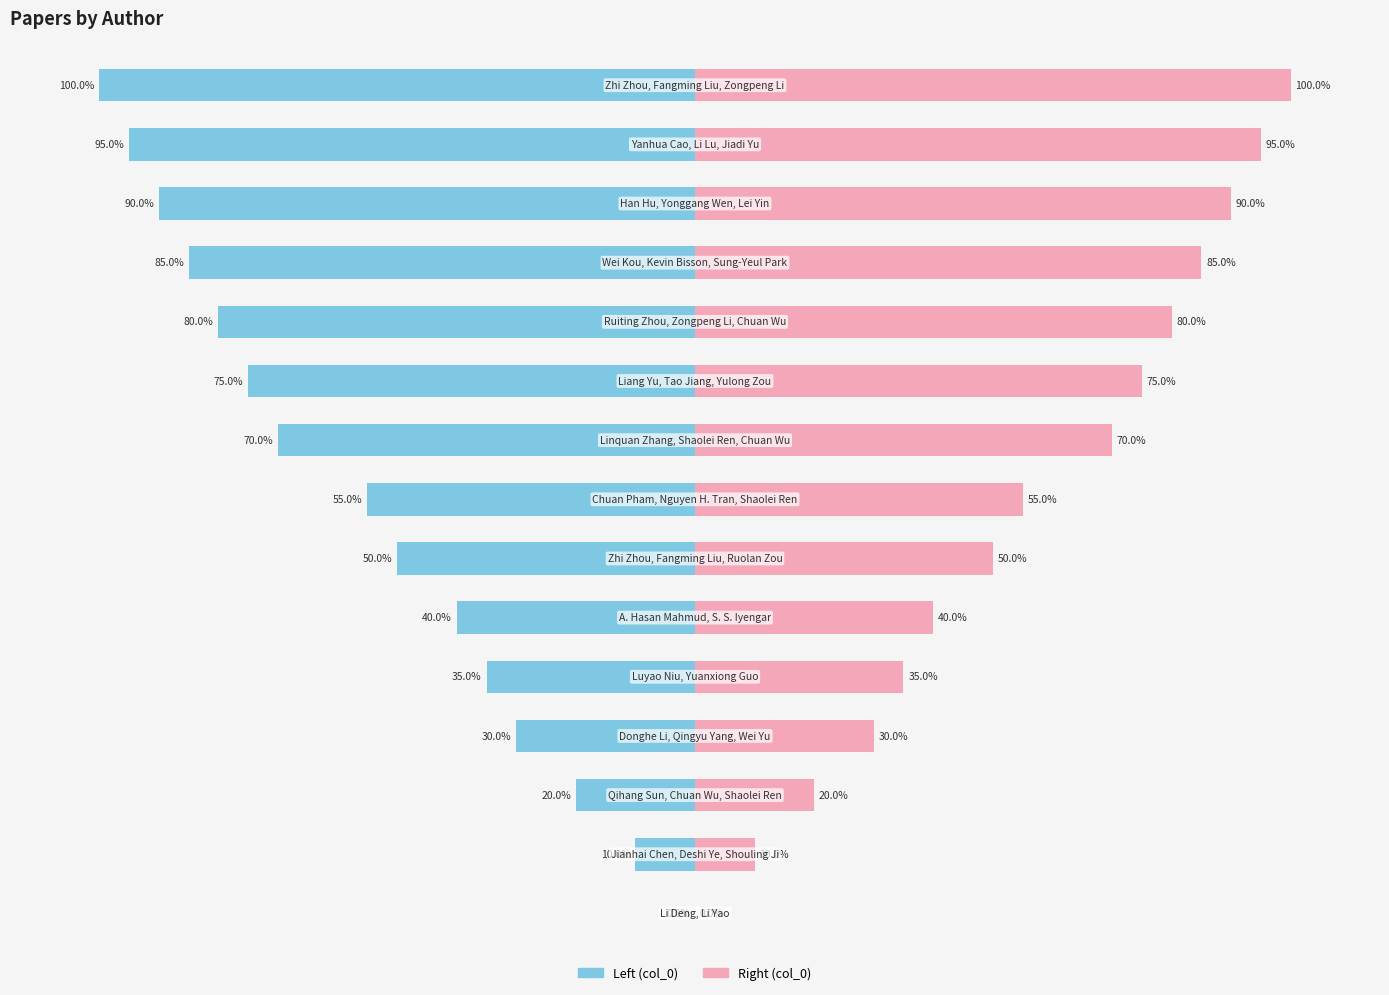

How many categories are shown in the chart?

15